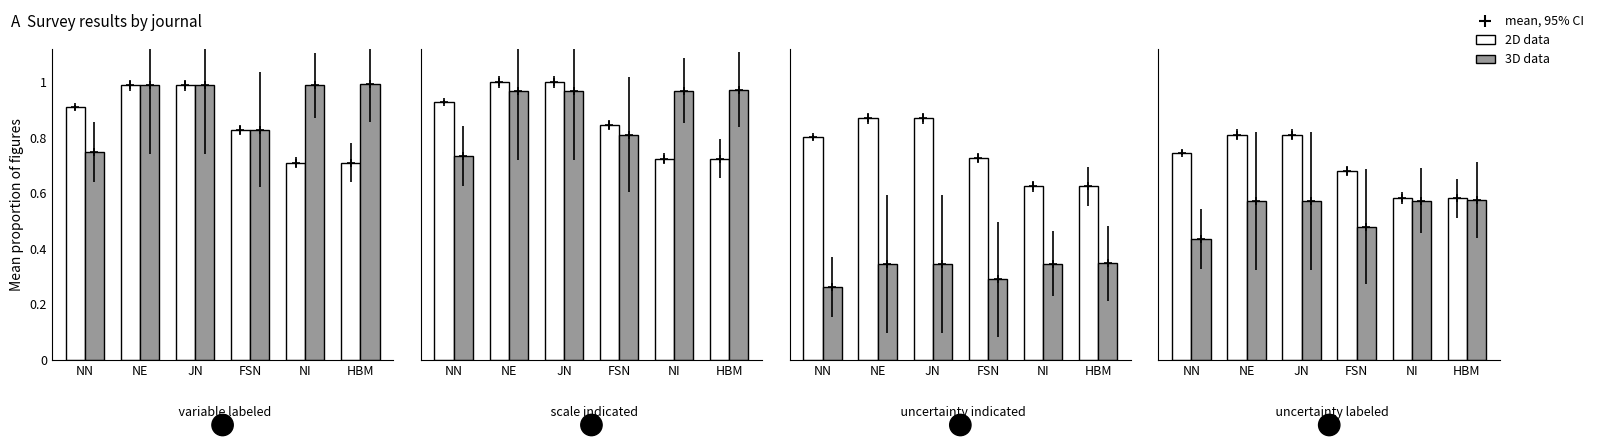

Between NE and HBM, which is larger?

NE